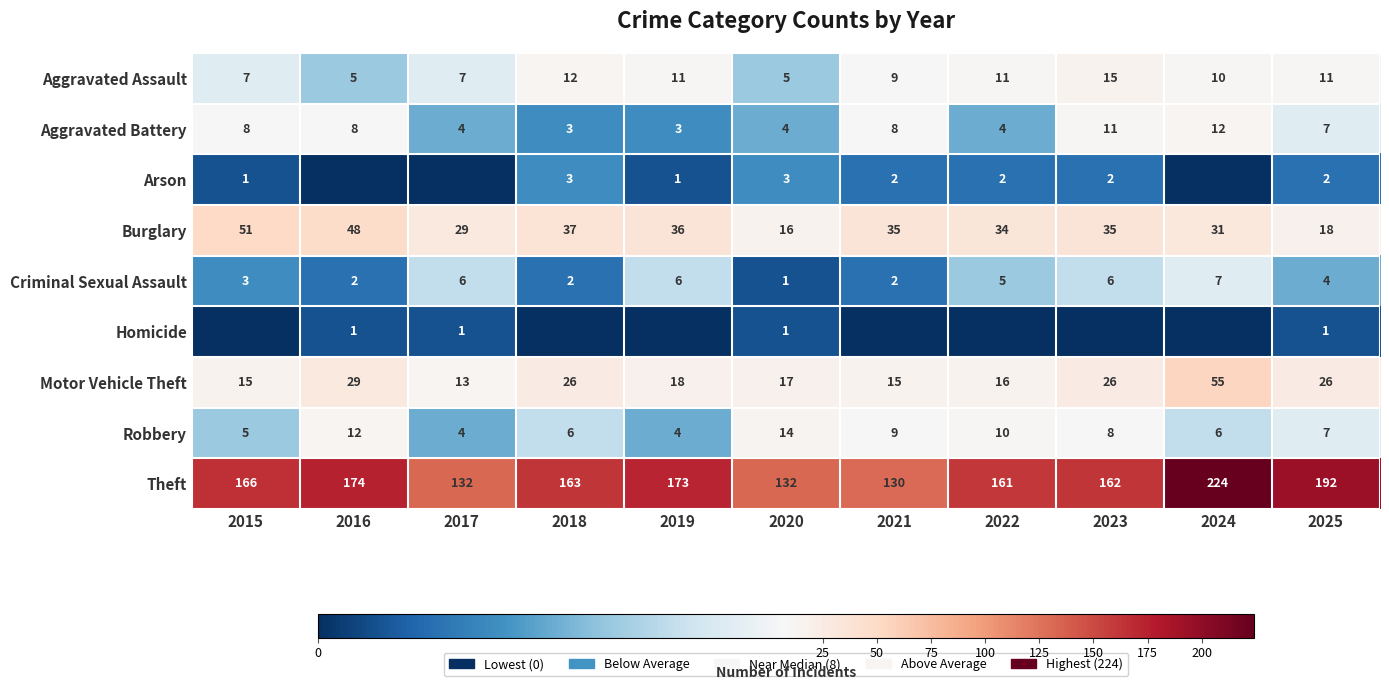

Which category has the lowest value in the Motor Vehicle Theft series?

2017